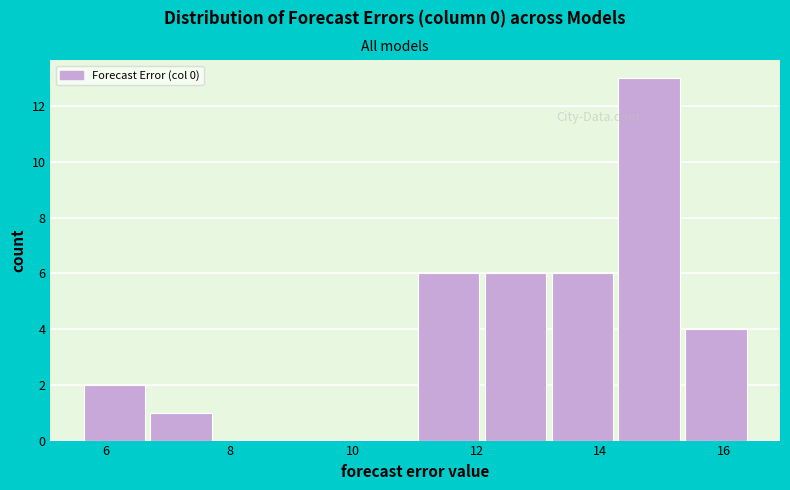

Over which range of the x-axis is the bar tallest?

14.2 to 15.4